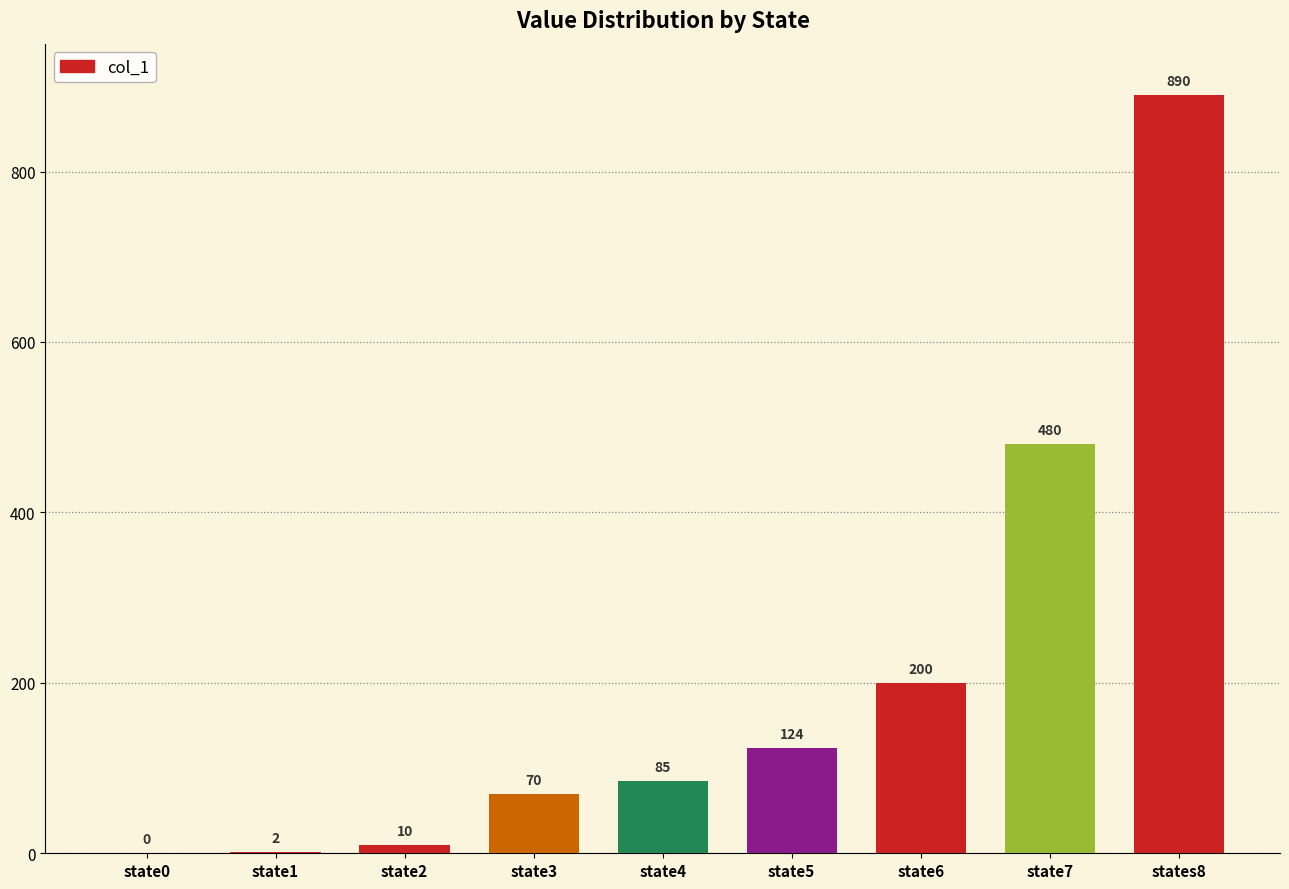

Is it true that the value at state5 is 124?

True